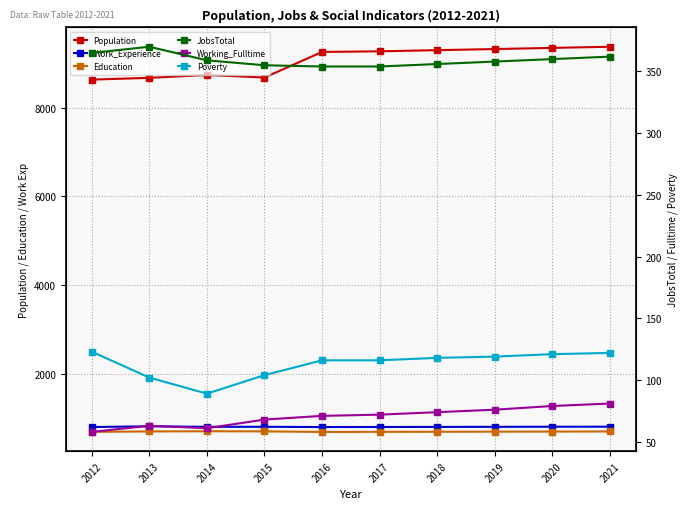

Which series has the largest total across all categories?

Population